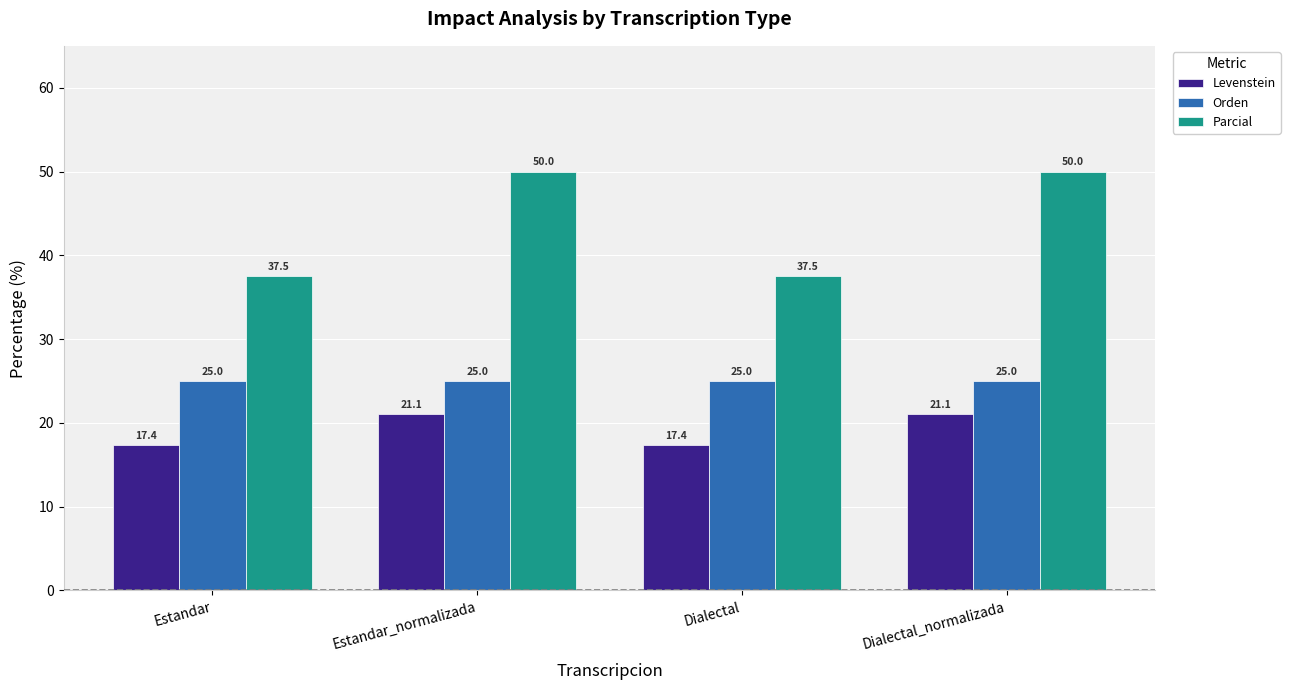

What is the label of the 2nd bar from the right?

Dialectal